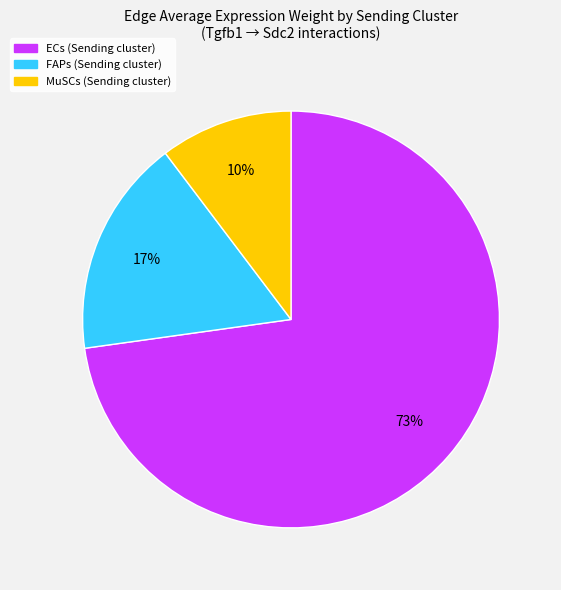

Is it true that FAPs is 24% of the pie?

False